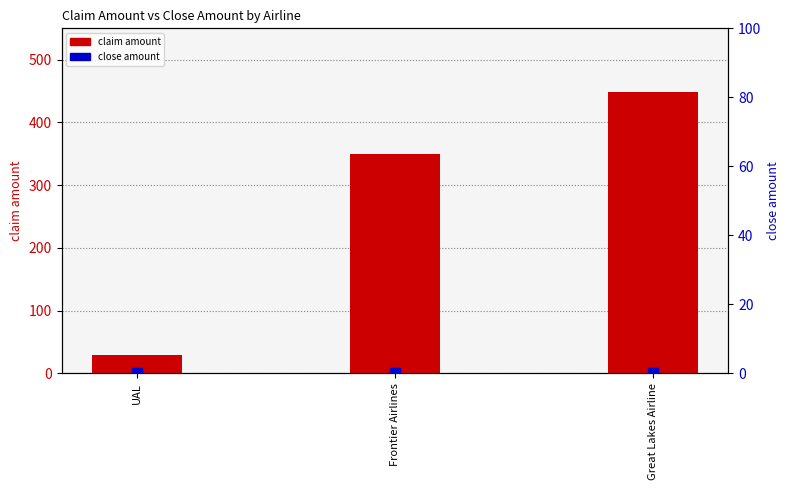

Is the value of claim amount at Great Lakes Airline greater than the value of close amount at Frontier Airlines?

Yes